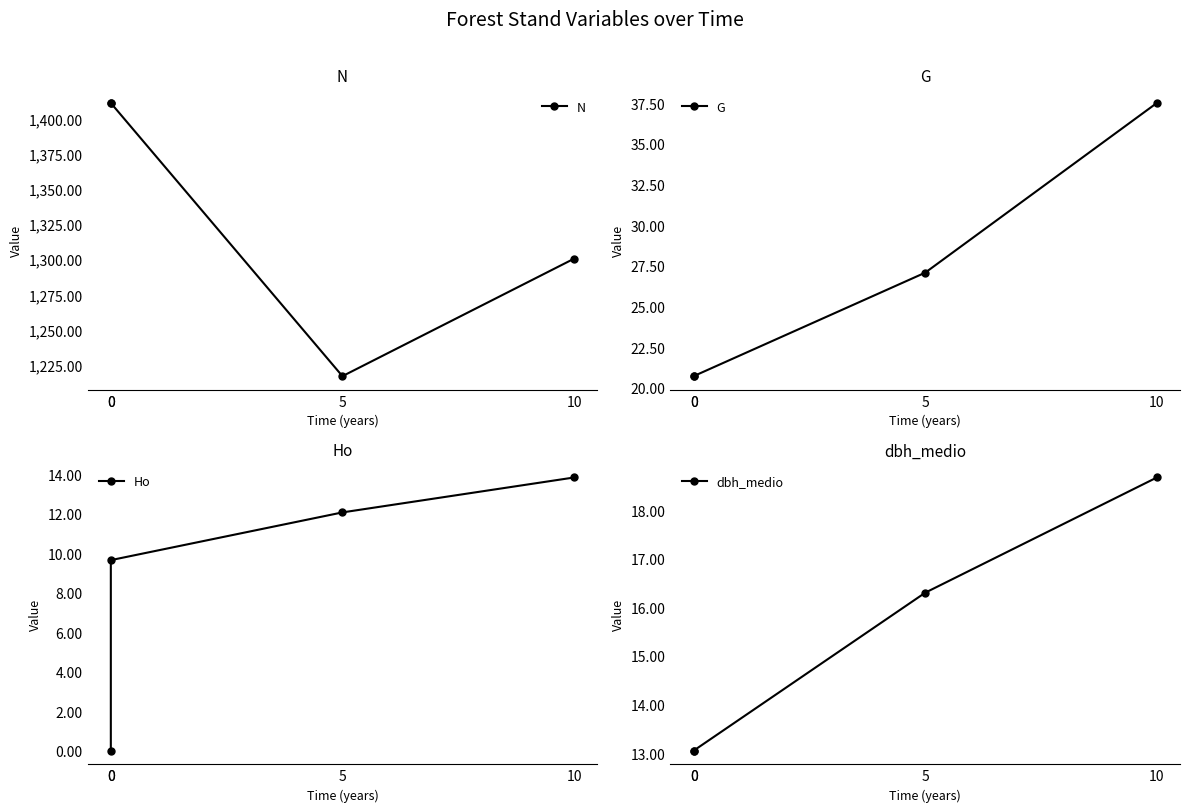

Which series has the largest range (max minus min)?

N